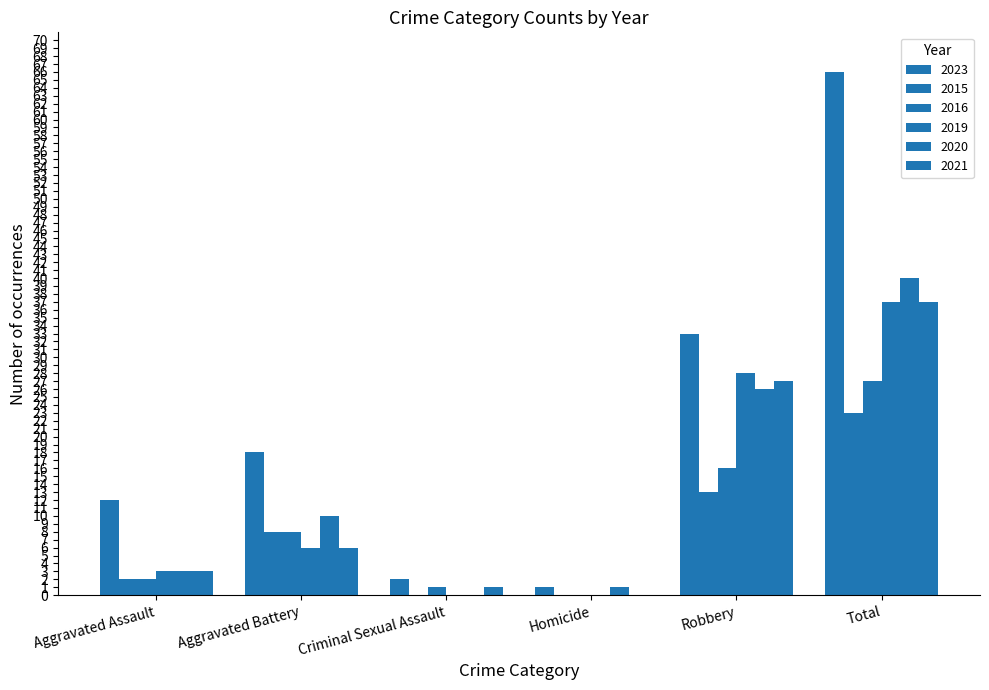

How many categories are shown in the chart?

6